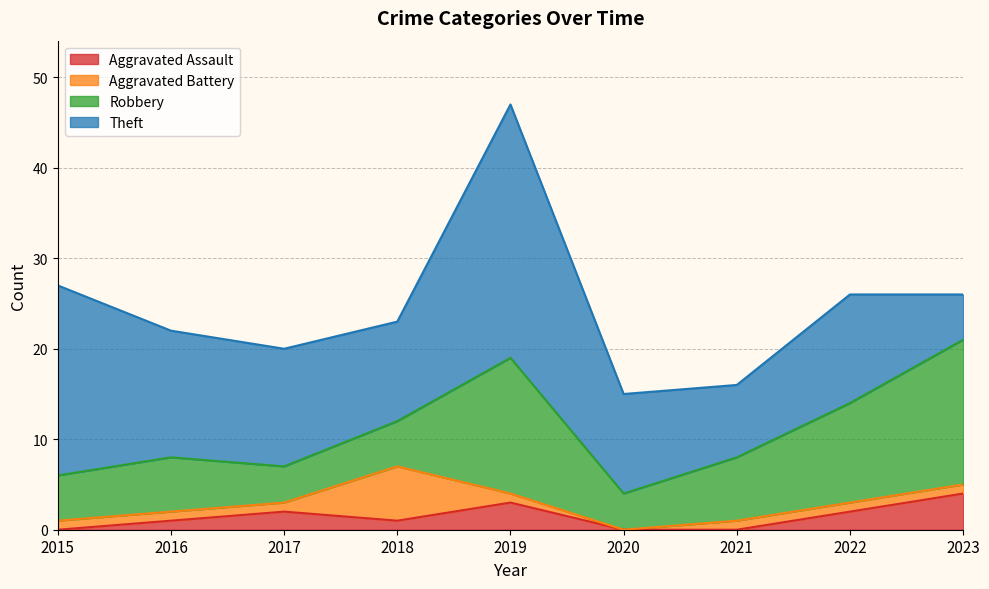

At 2022, list the series in order from smallest to largest.

Aggravated Battery, Aggravated Assault, Robbery, Theft